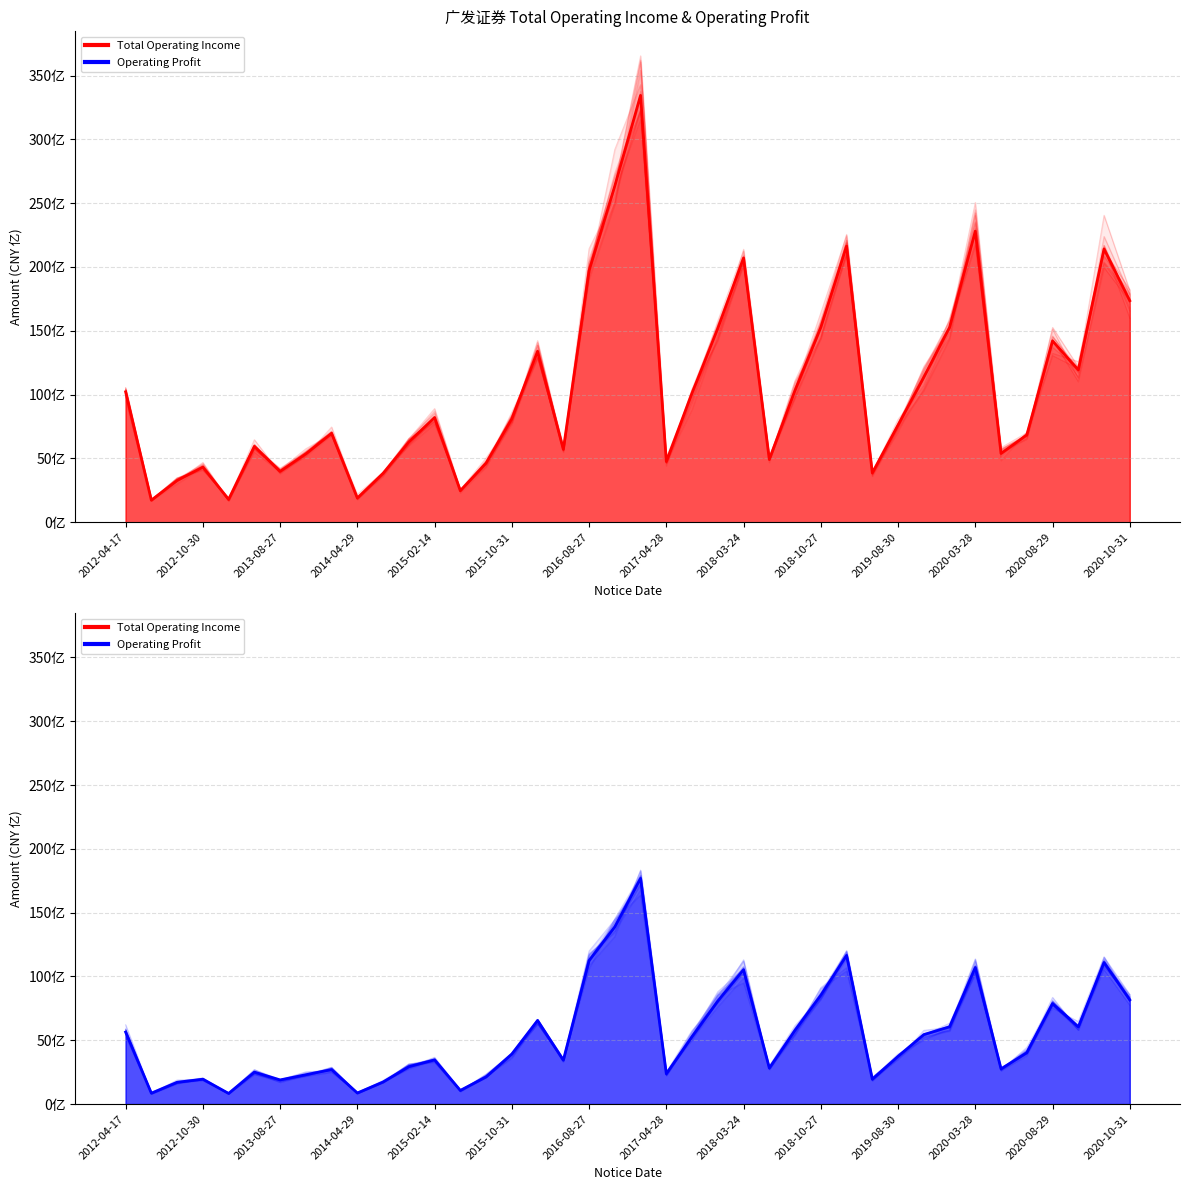

Which series changed the most between 2012-04-17 and 2015-02-14?

Total Operating Income